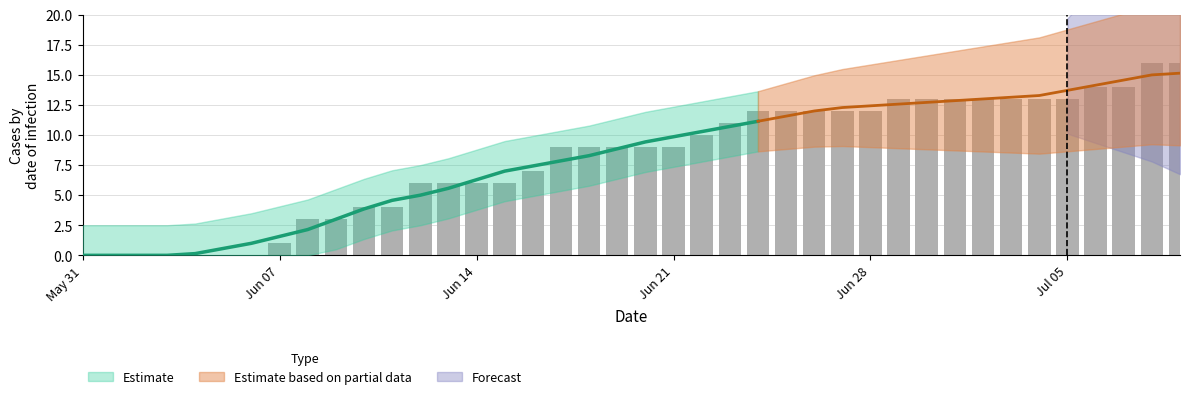

Where does the CH series first go above 9?

2020-06-22